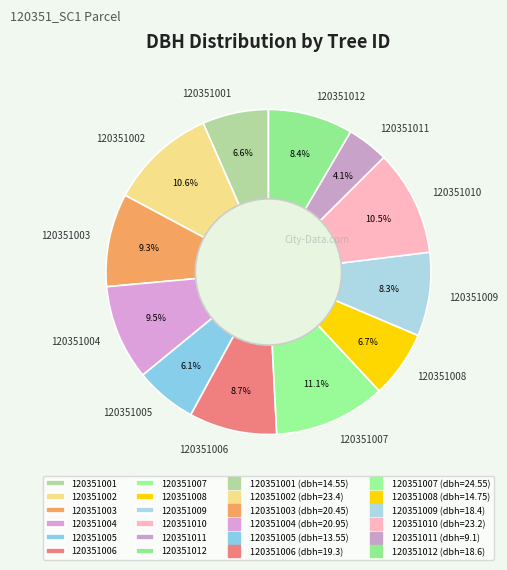

The 120351008 slice represents 7% of the pie. True or false?

True